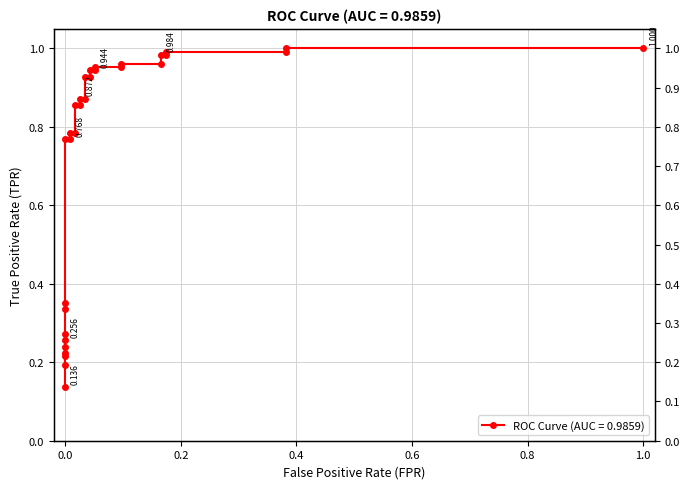

Reading left to right, list all the values displayed in this chart.

0.1	0.2	0.2	0.2	0.2	0.3	0.3	0.3	0.4	0.8	0.8	0.8	0.8	0.9	0.9	0.9	0.9	0.9	0.9	0.9	0.9	1.0	1.0	1.0	1.0	1.0	1.0	1.0	1.0	1.0	1.0